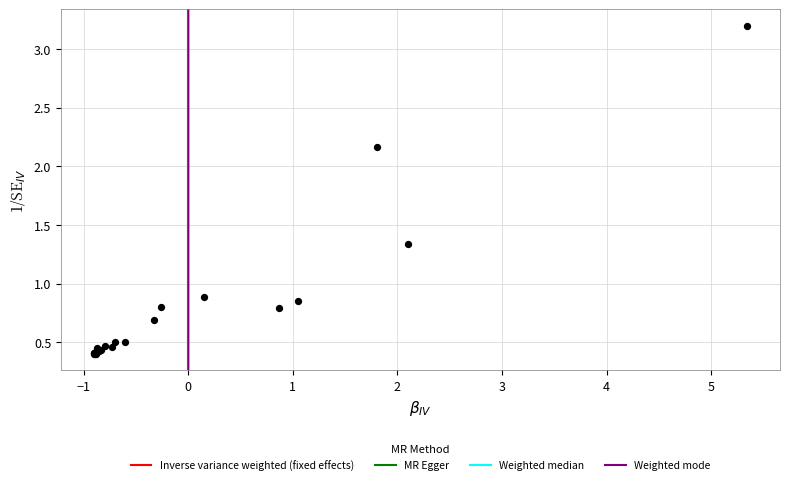

What Y value in the scatter plot is closest to 1?

0.9